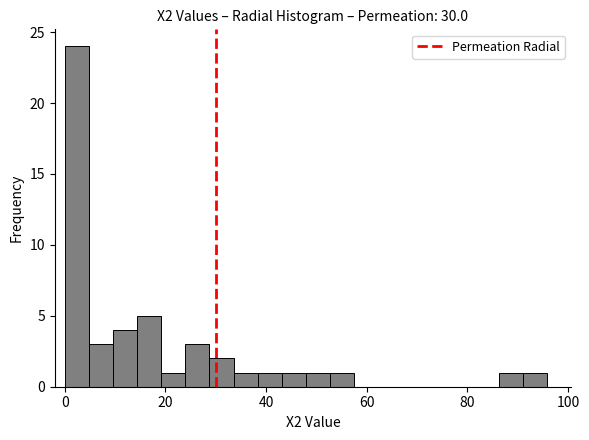

Read against the x-axis, roughly where is the centre of the tallest bar?

2